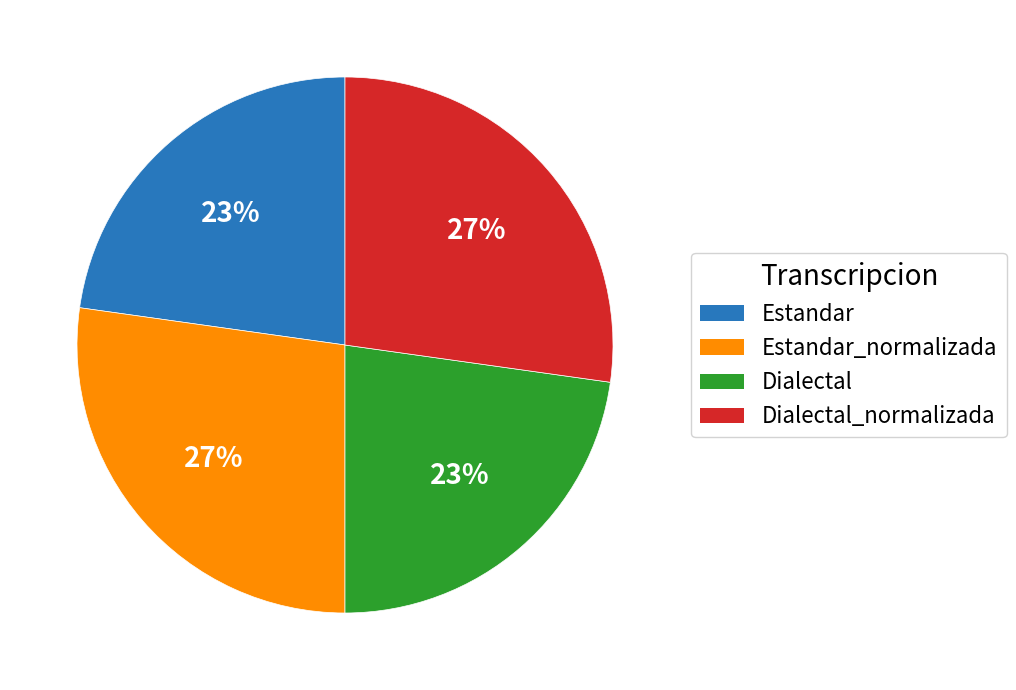

Does any single category account for the majority?

No